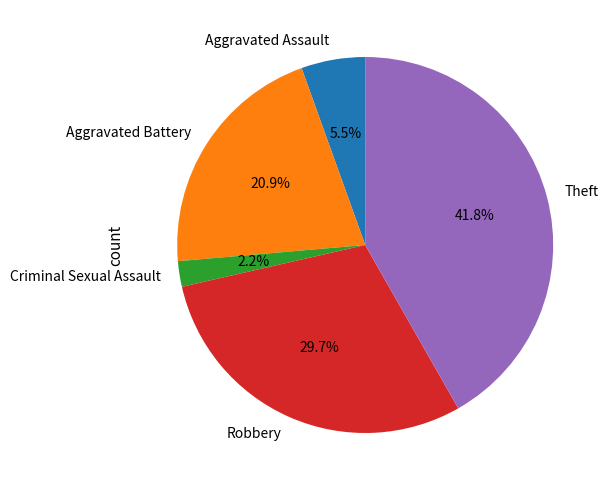

Rank the categories by value from highest to lowest.

Theft, Robbery, Aggravated Battery, Aggravated Assault, Criminal Sexual Assault